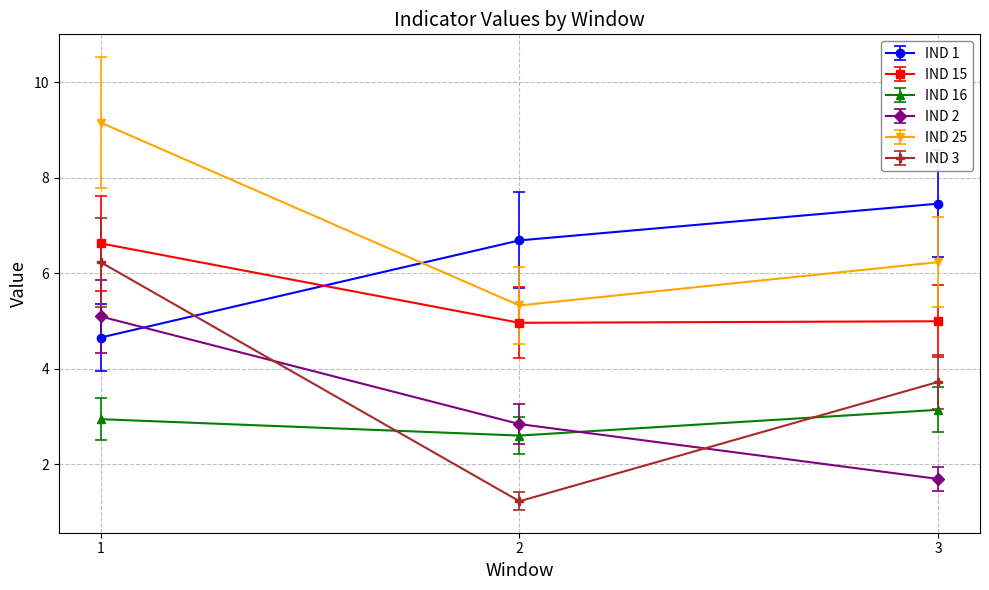

What is the value of the IND 2 point at the 2nd from the left?

2.8